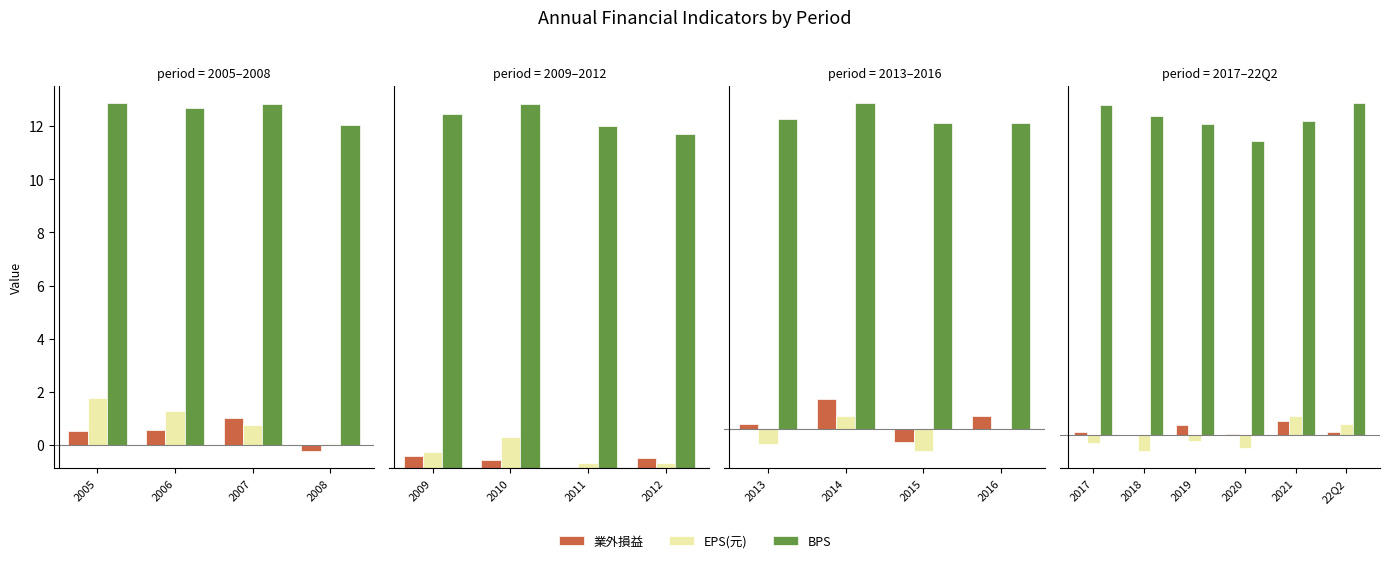

At 22Q2, list the series in order from largest to smallest.

BPS, EPS(元), 業外損益